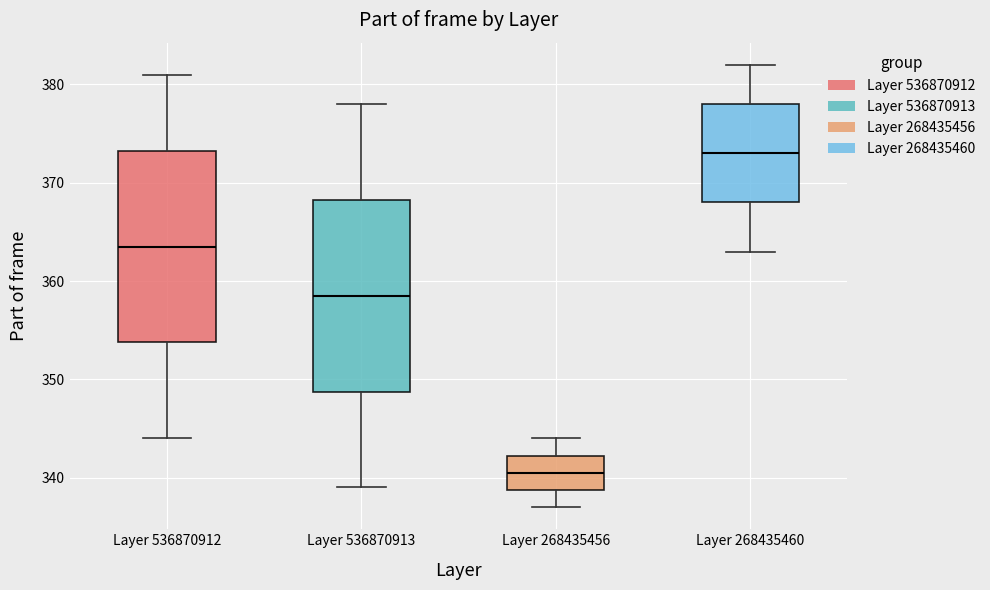

Where does the median line of the box for Layer 268435460 sit on the y-axis? The values are not printed on the chart, so give them approximately, as read against the axis.

373